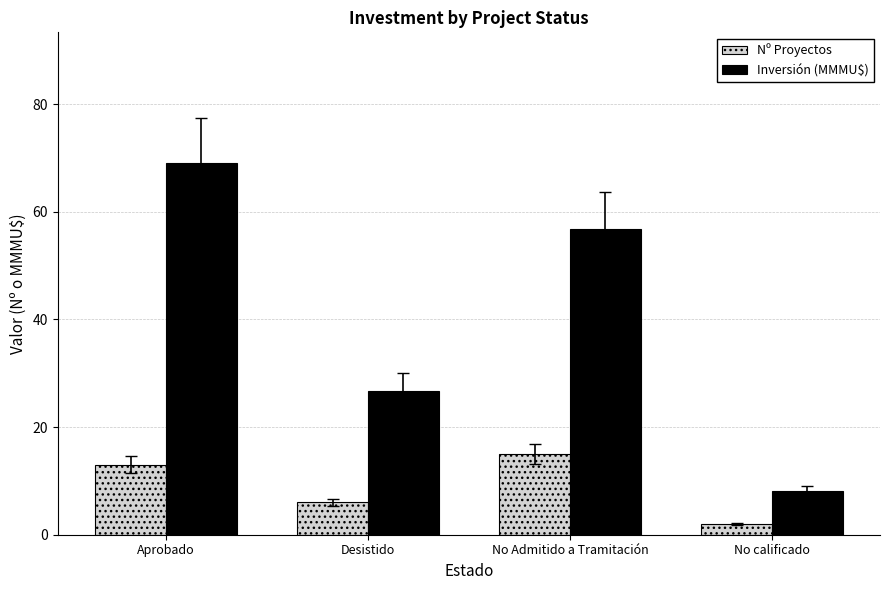

How many values in the Inversión (MMMU$) series exceed 56?

2